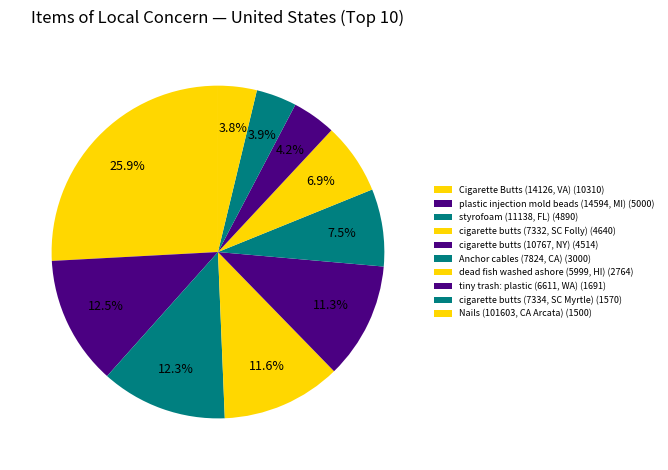

To the nearest percent, what is the difference between the largest and smallest slice percentages?

22%